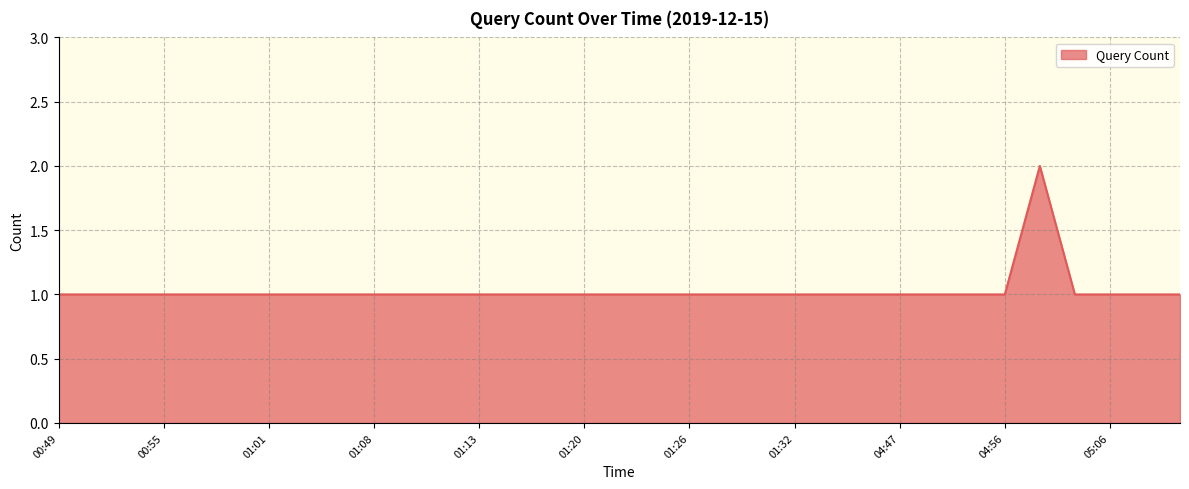

Is this an area chart (filled region under the line)?

Yes